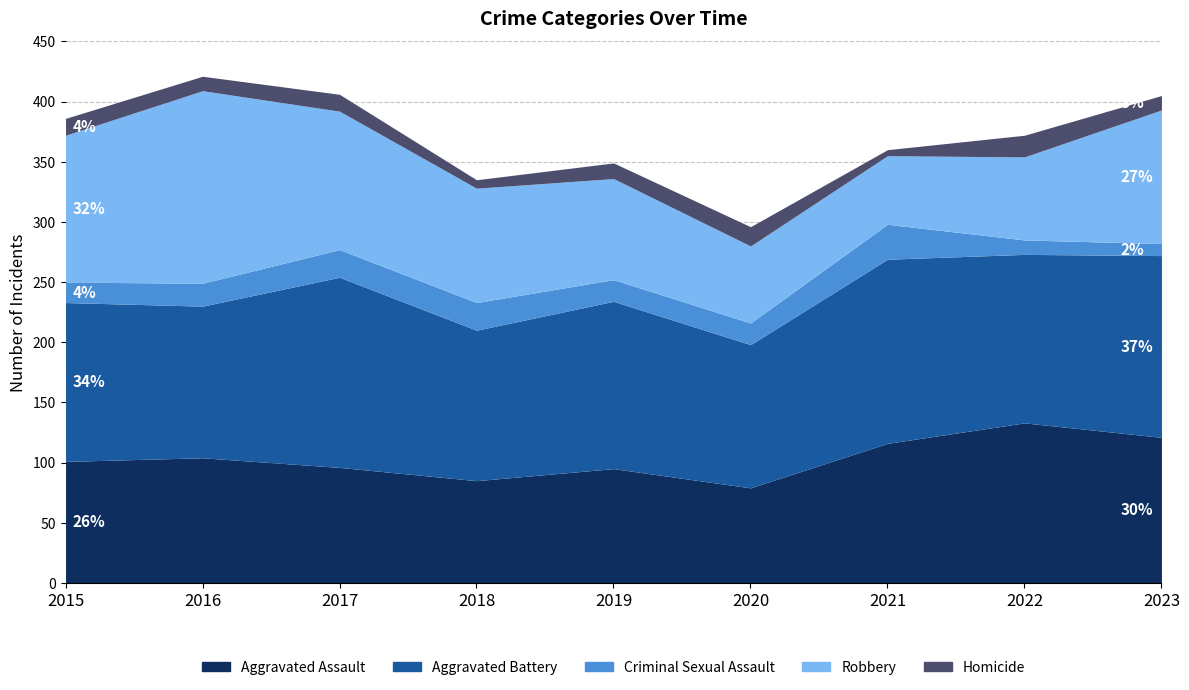

What is the difference between the maximum and minimum values in the Aggravated Battery series?

39